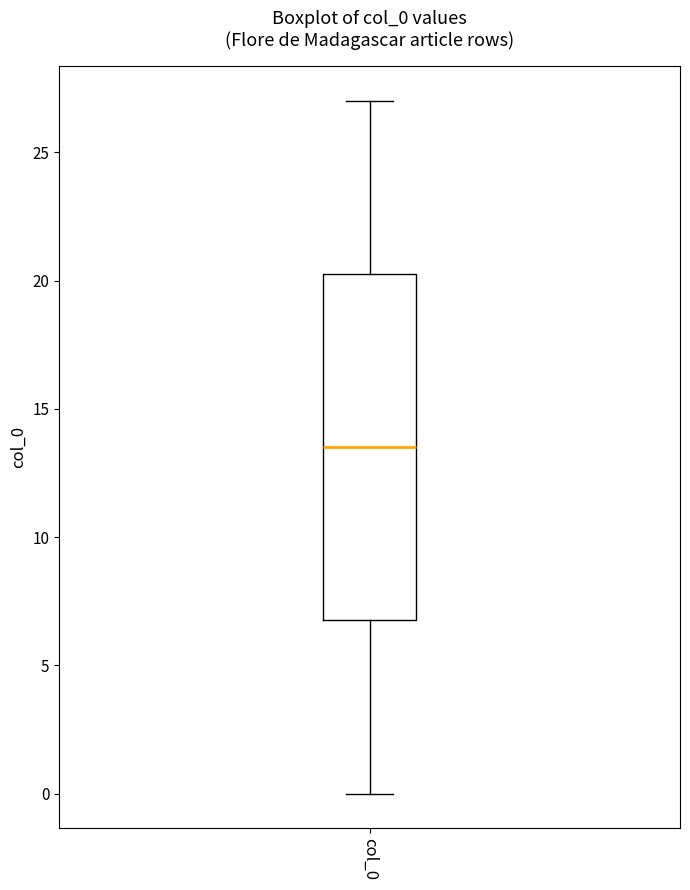

Read this box plot against the y-axis: the position of the median line, the range covered by the box, and the ends of both whiskers. The values are not printed on the chart, so give them approximately, as read against the axis.

median 13.5, box 7.0 to 20.5, whiskers 0.0 to 27.0